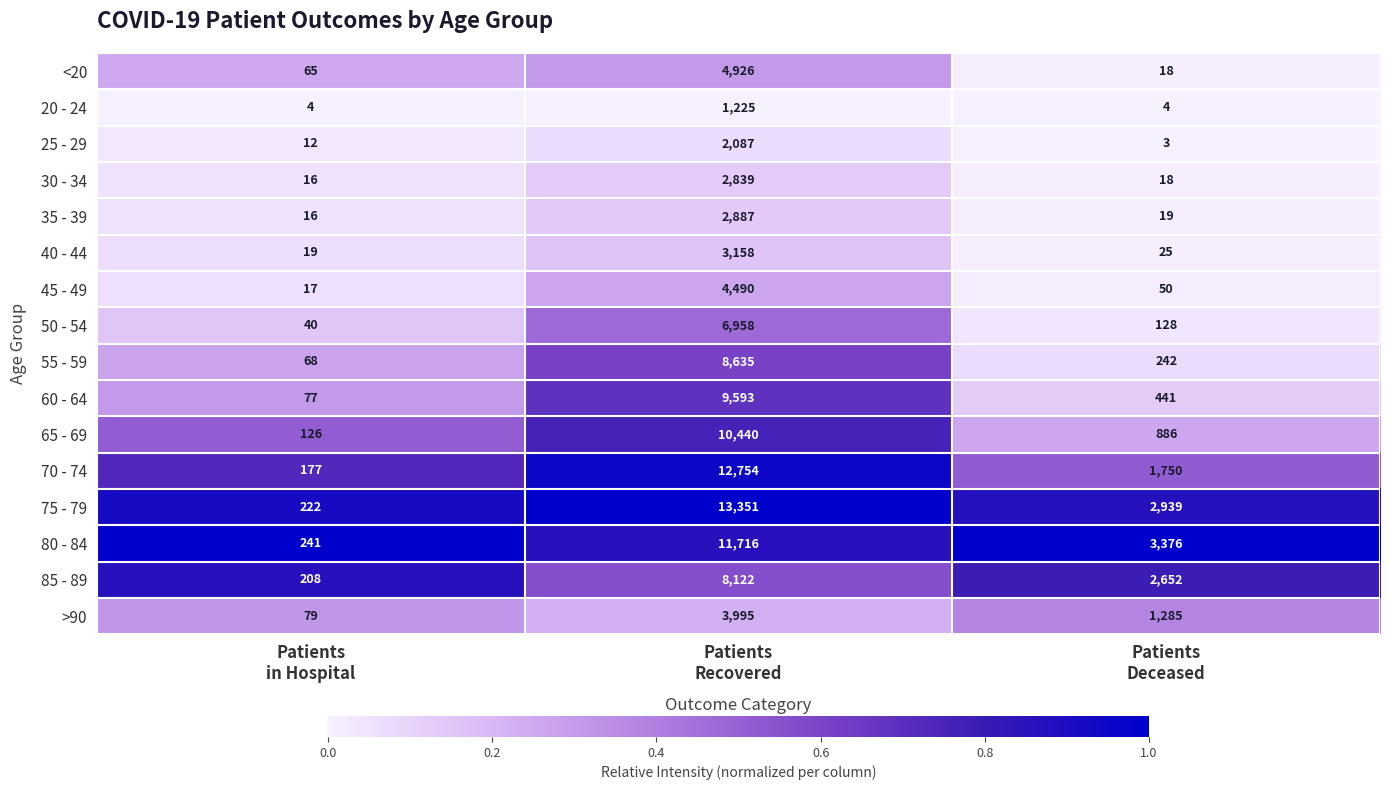

Which series has the largest total across all categories?

75 - 79